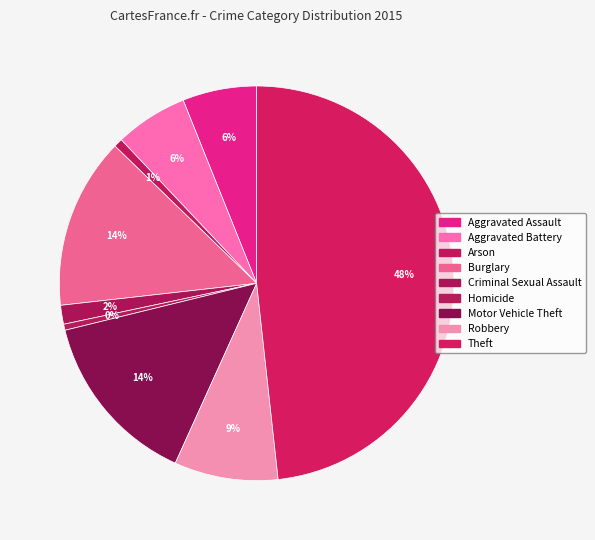

The Theft slice represents 48% of the pie. True or false?

True